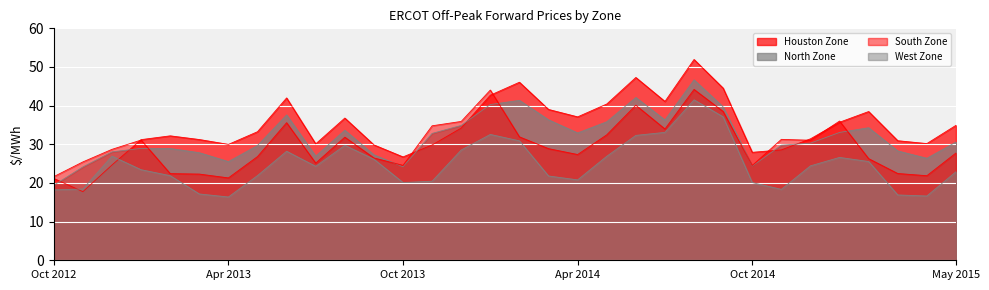

Does the chart display data point markers on the line(s)?

No